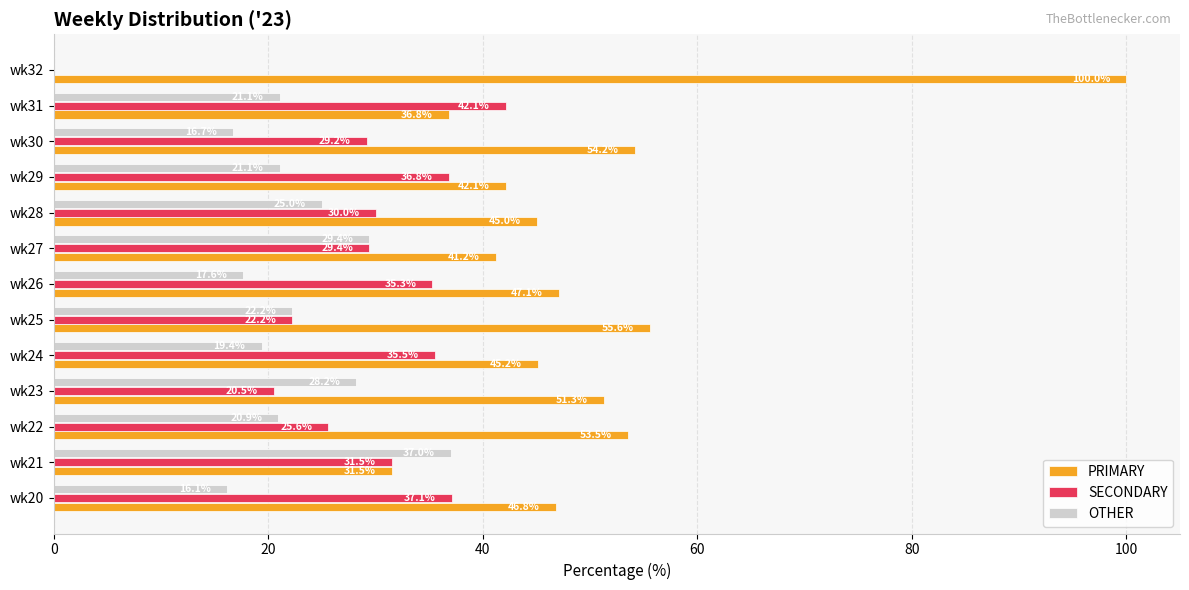

What is the average value of the PRIMARY series?

50.0